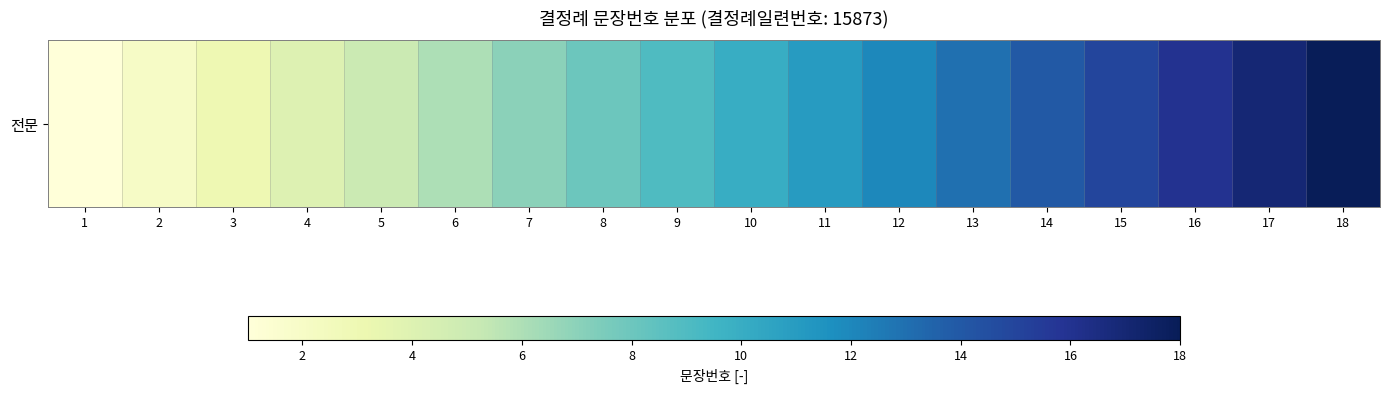

What is the ratio of the value at 11 to the value at 18?

0.6